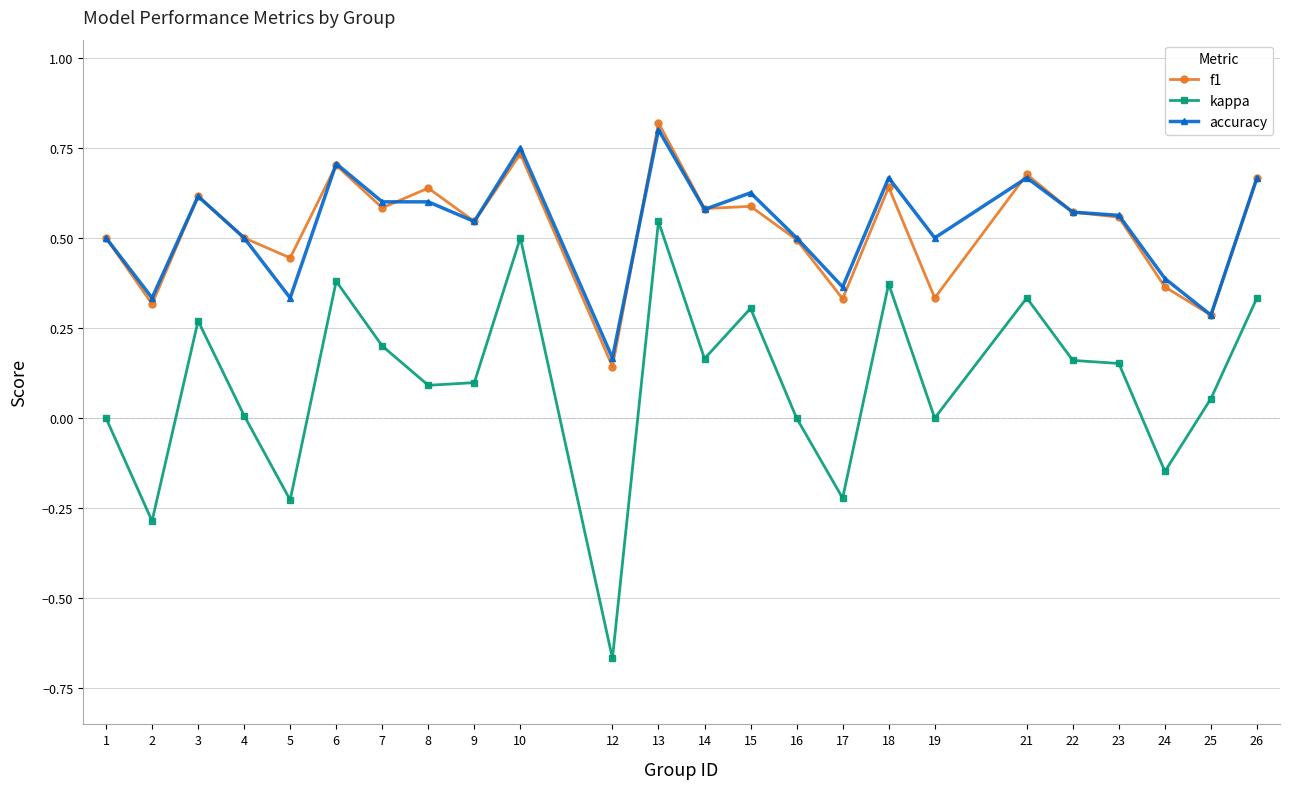

At which category does the chart reach its minimum across all series?

12